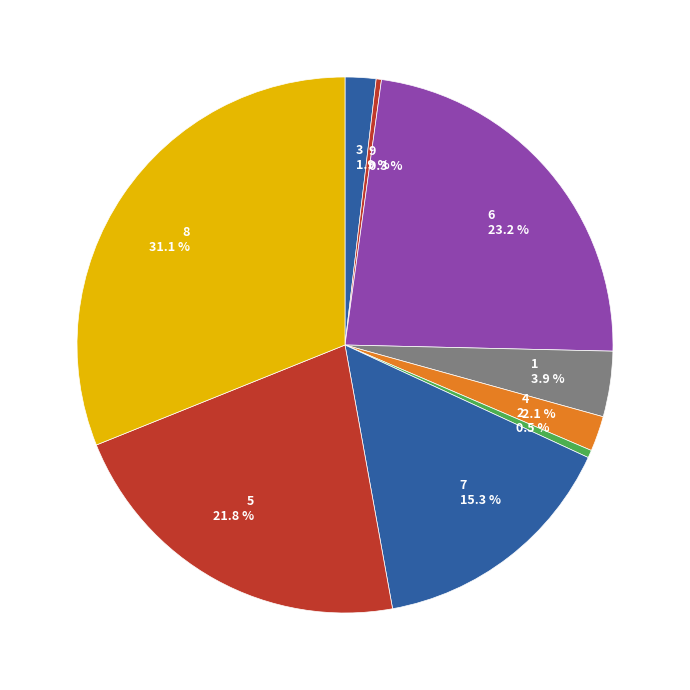

How many slices are in this pie chart?

9